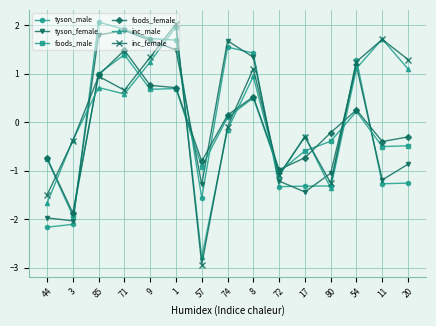

What are all the series names shown in the legend?

tyson_male, tyson_female, foods_male, foods_female, inc_male, inc_female